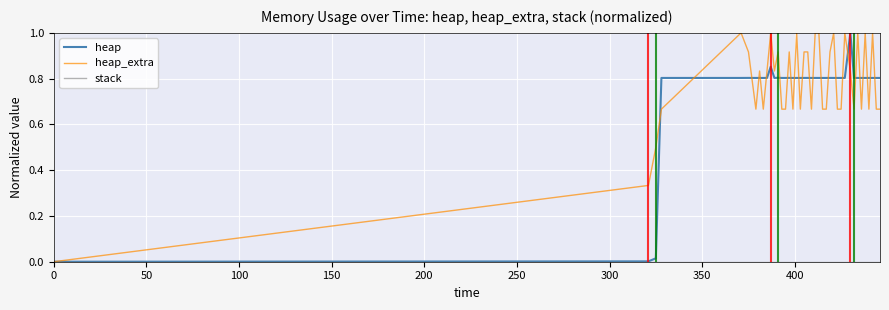

How many values in heap_extra are above zero?

39